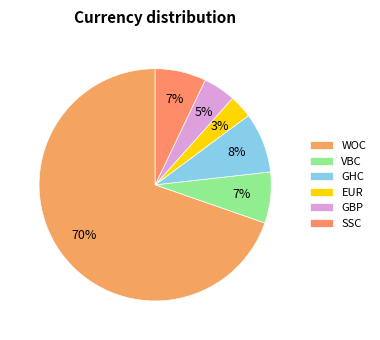

Between VBC and WOC, which is larger?

WOC